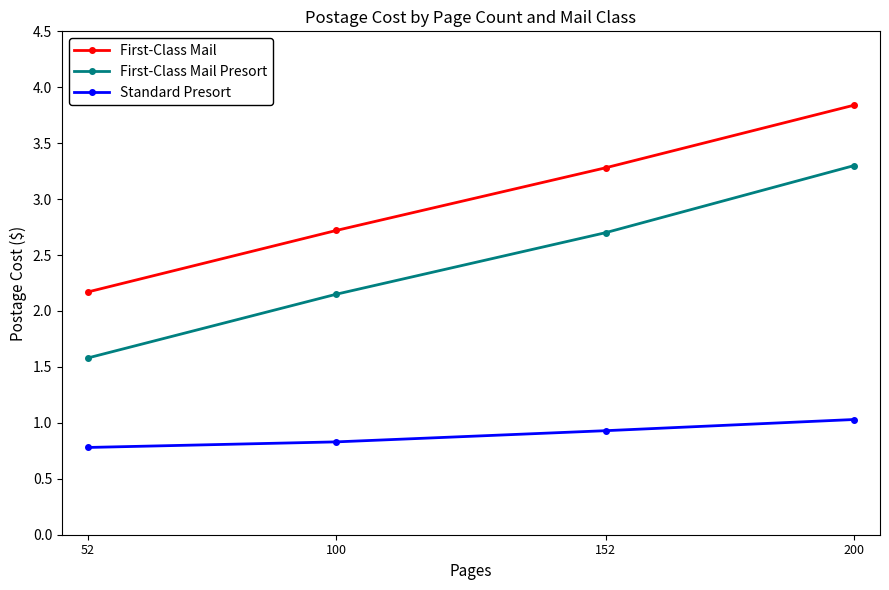

What is the spread (max minus min) of values at 200?

2.8